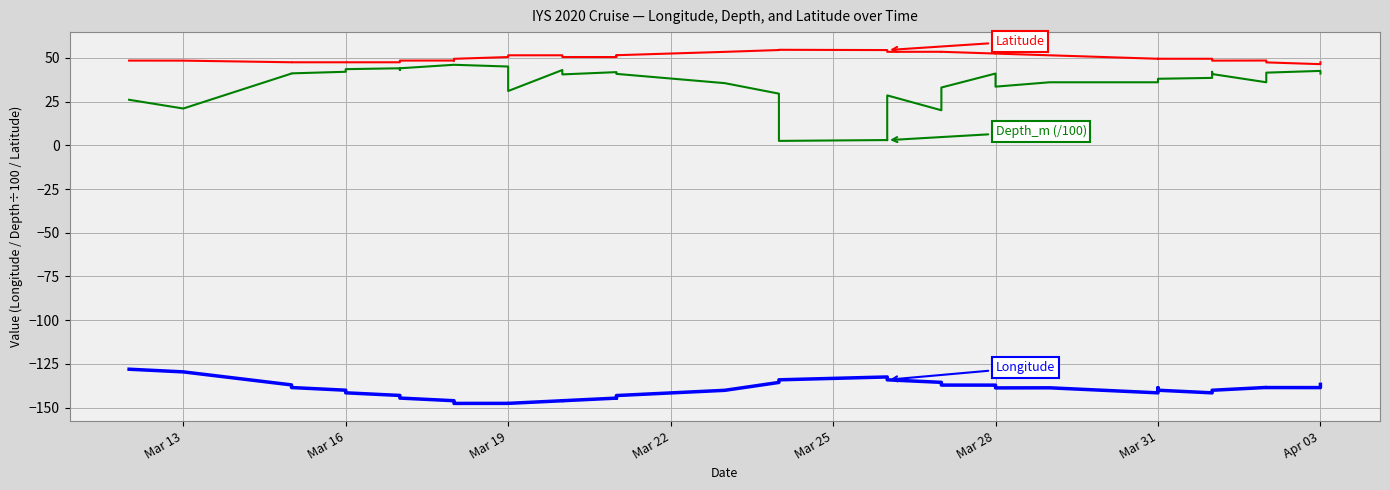

Rank the series at Mar 22 from lowest to highest value.

Longitude, Depth_m (/100), Latitude